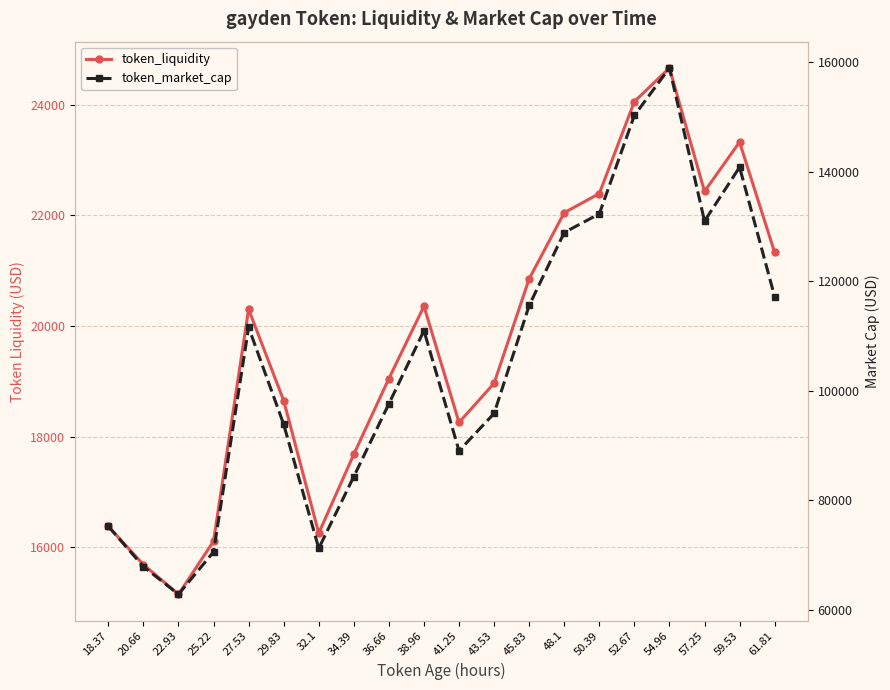

At which category does token_market_cap reach its first local peak?

27.53